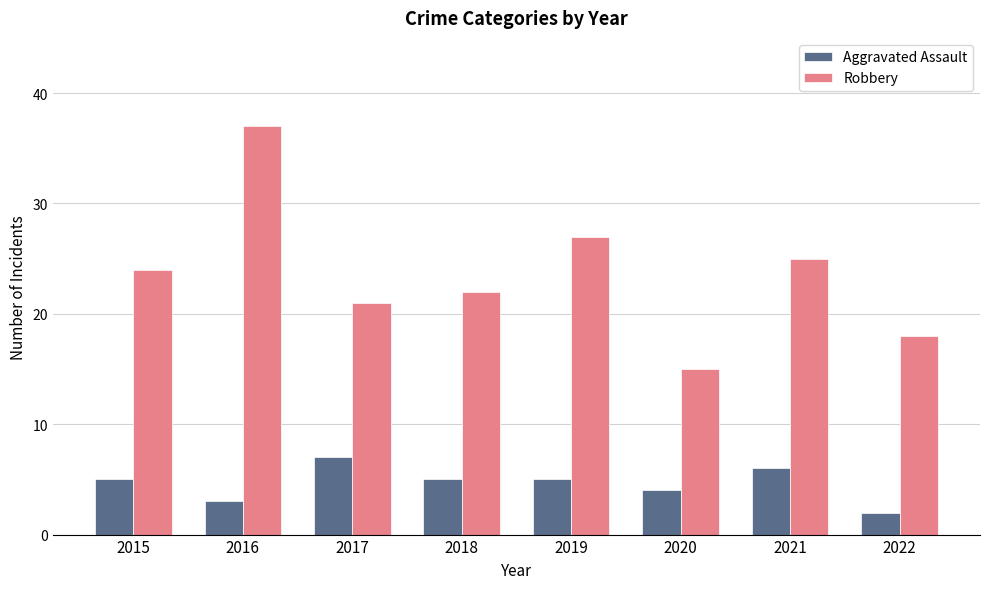

How many data points does each series have?

8